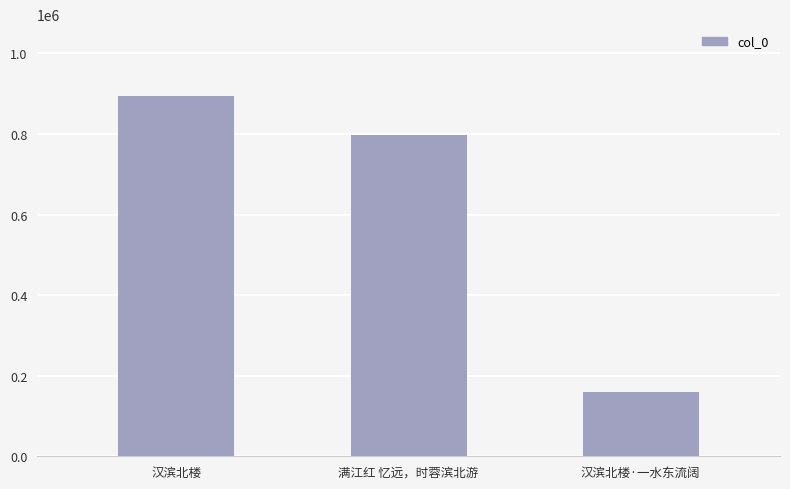

The value at 汉滨北楼 is 437609. True or false?

False